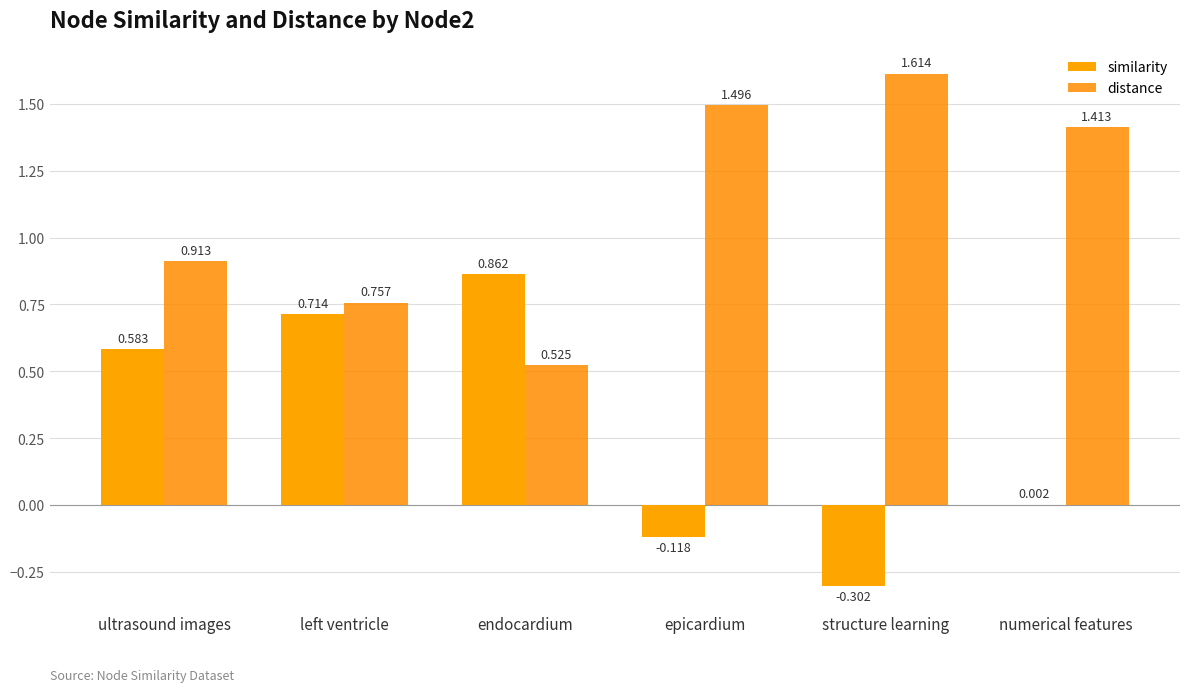

How many groups of bars are there?

6